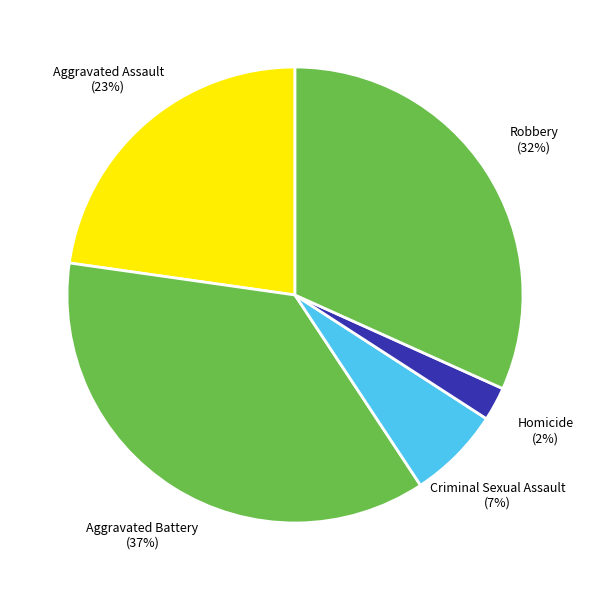

Count the number of slices in the pie.

5